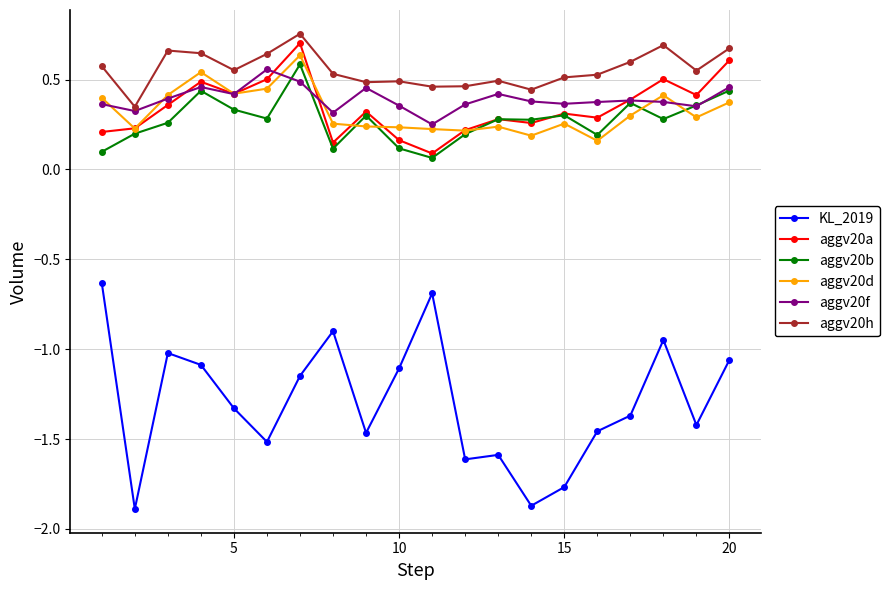

Which series has the largest total across all categories?

aggv20h